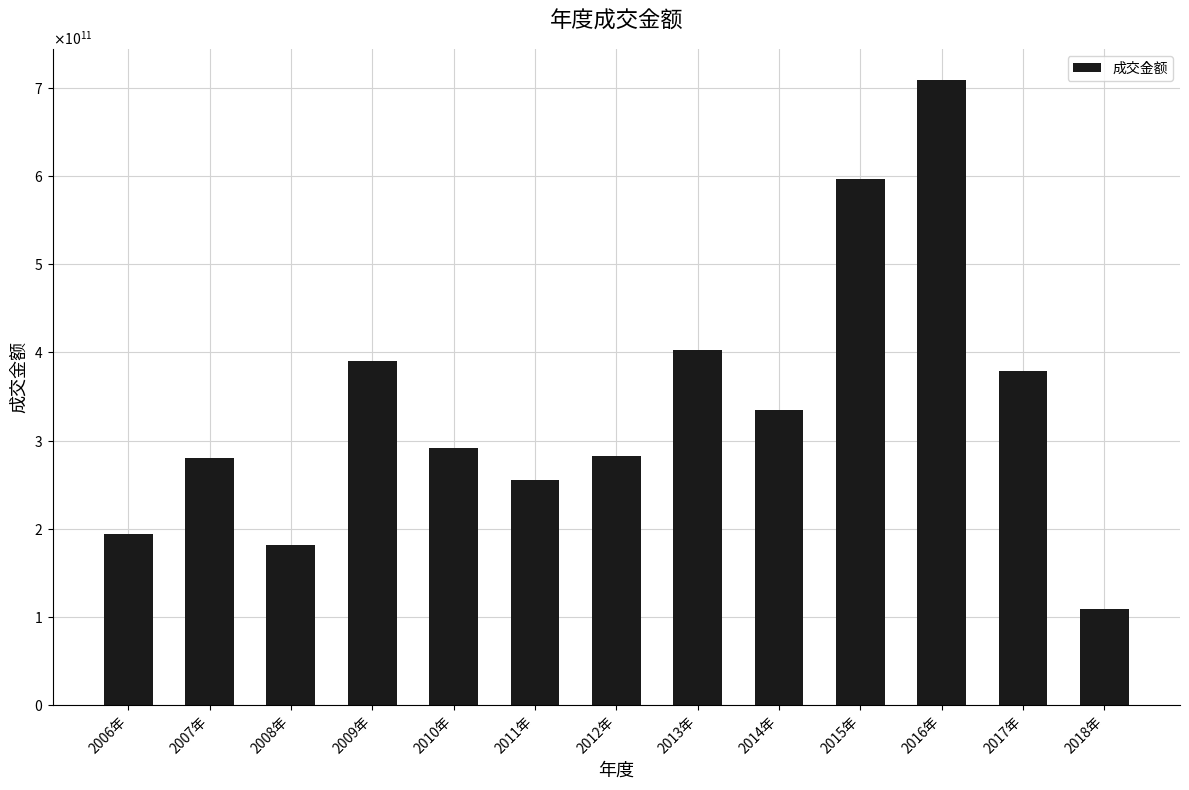

Does the chart contain any negative values?

No